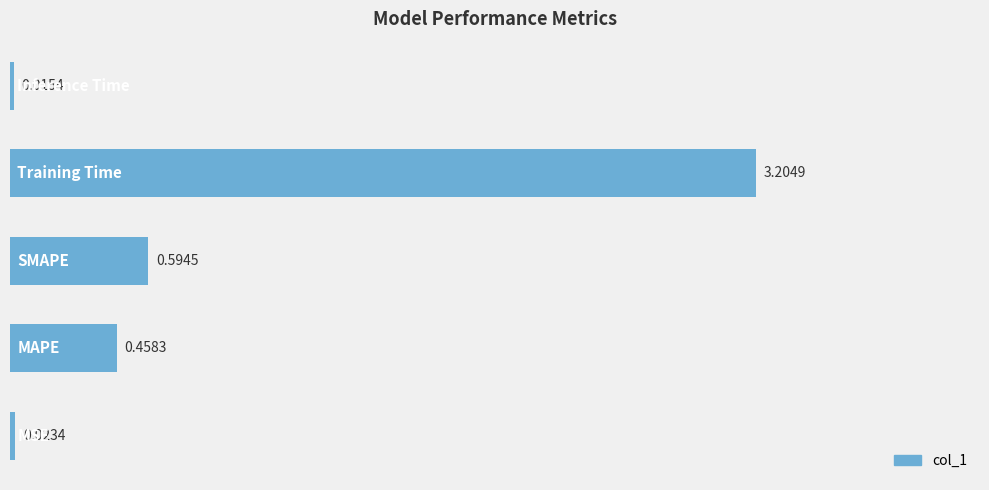

What is the difference between the maximum and minimum values?

3.2